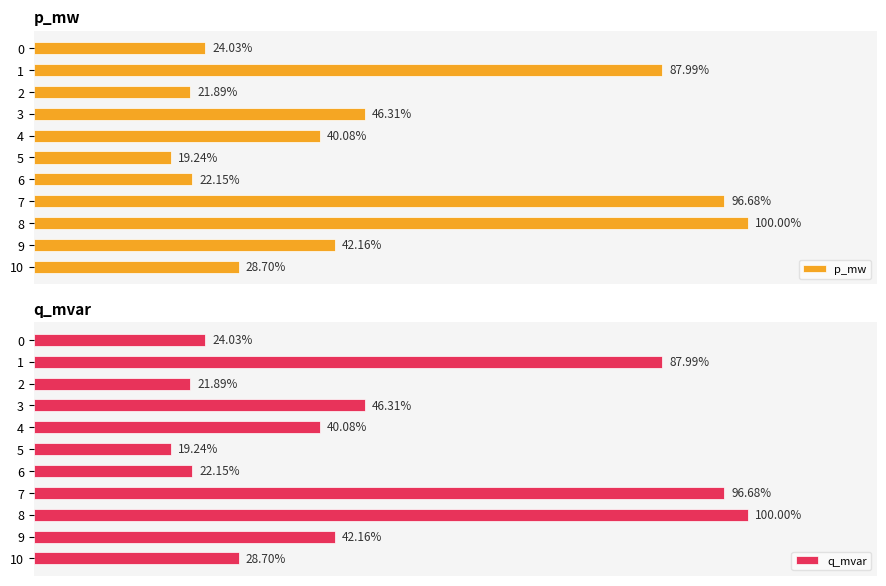

How many bars are there in total?

22